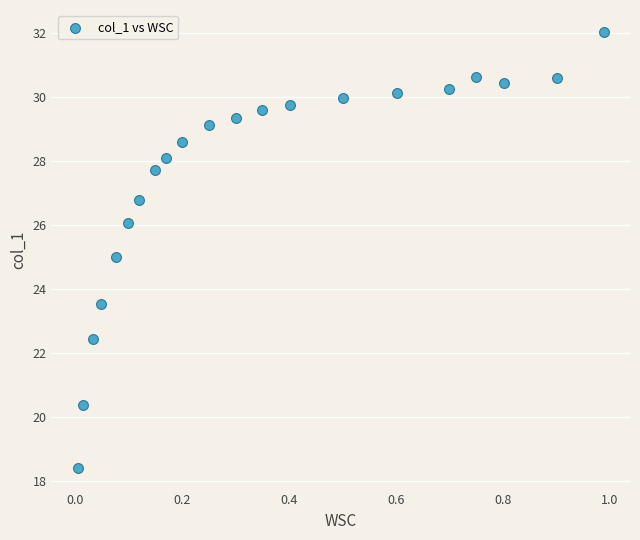

What is the range of Y values (max minus min)?

13.6